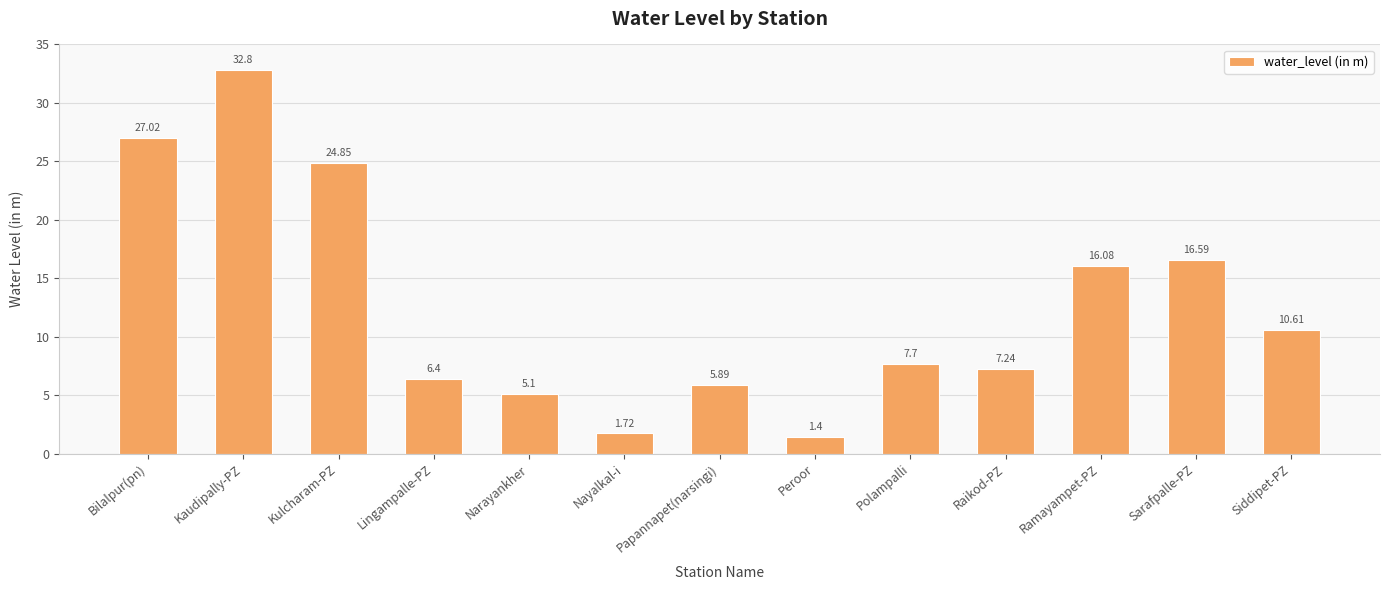

Approximately how many times larger is the value at Papannapet(narsingi) compared to Nayalkal-i?

3.4